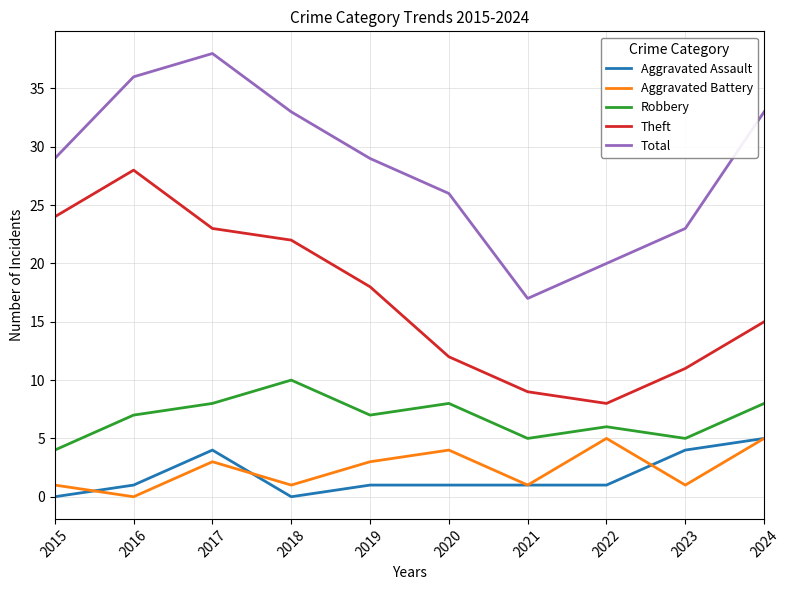

True or false: Aggravated Battery has more than 1 points higher than both neighbors.

True